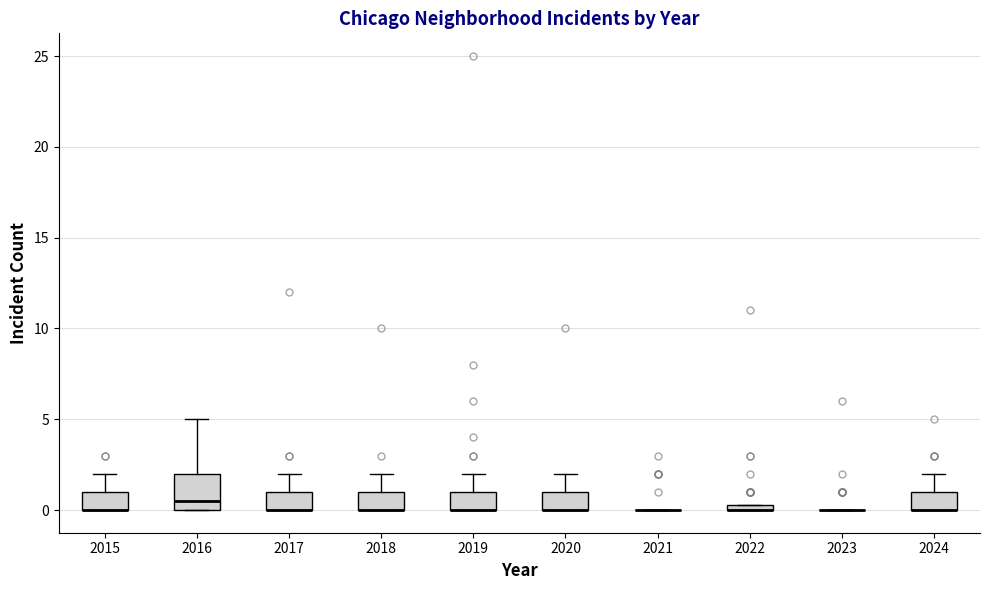

Which box is the tallest, from its lower edge to its upper edge?

2016